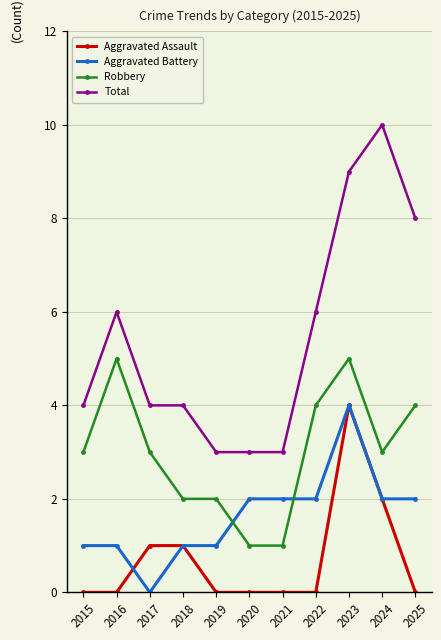

Which category has the highest value in the Aggravated Battery series?

2023